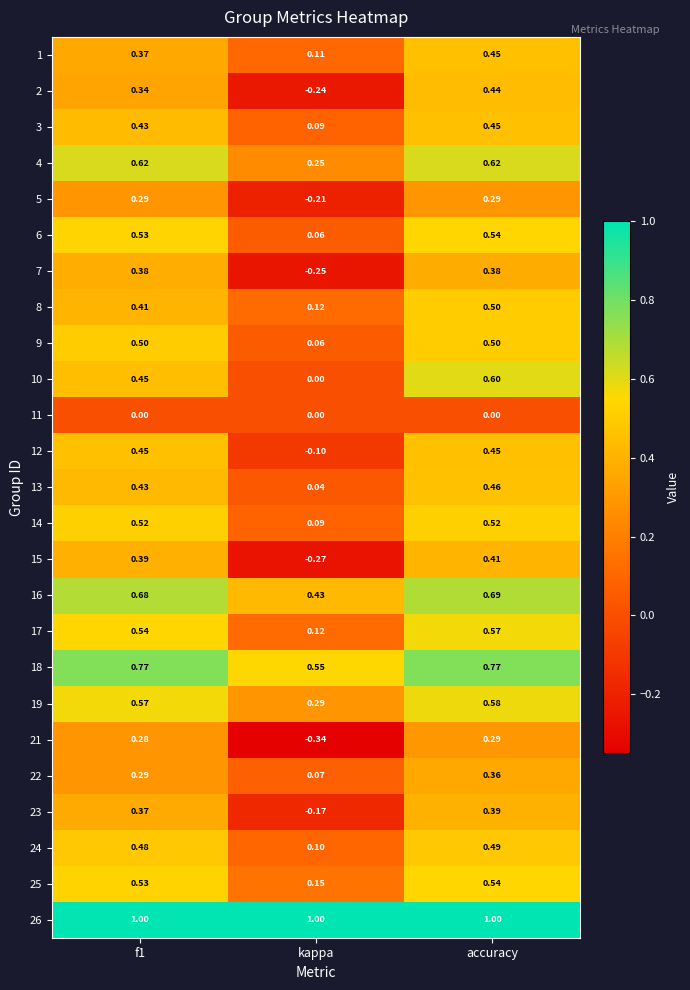

At which label does 4 reach its minimum?

kappa